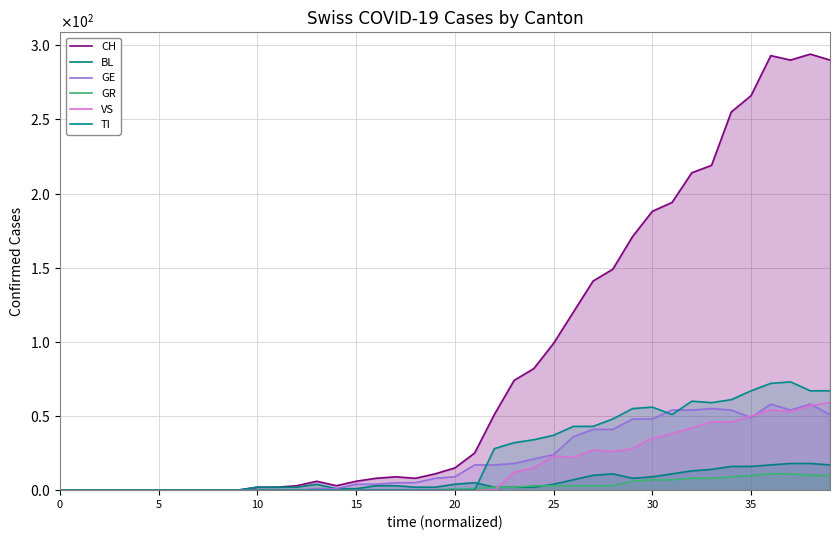

The value of VS at 0 is -28. True or false?

False